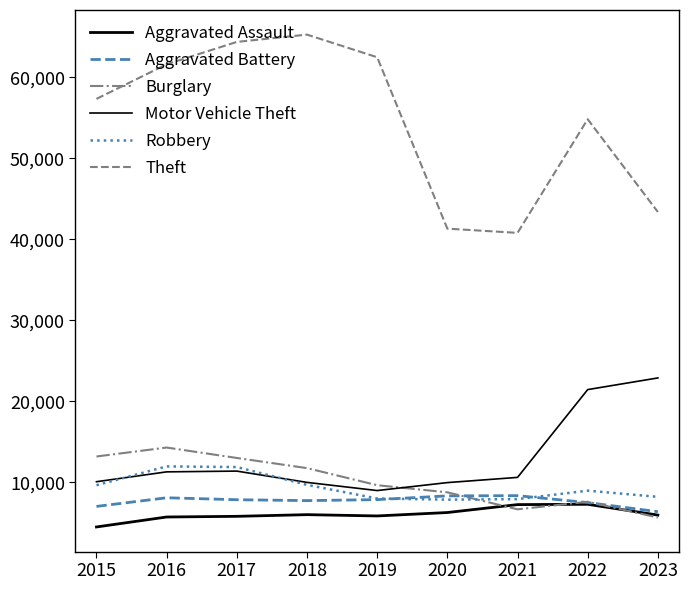

Does the chart display data point markers on the line(s)?

No